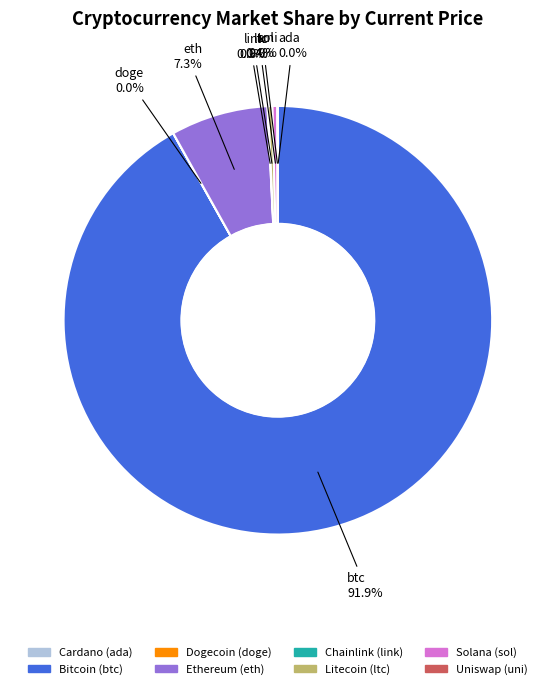

Does any single category account for the majority?

Yes